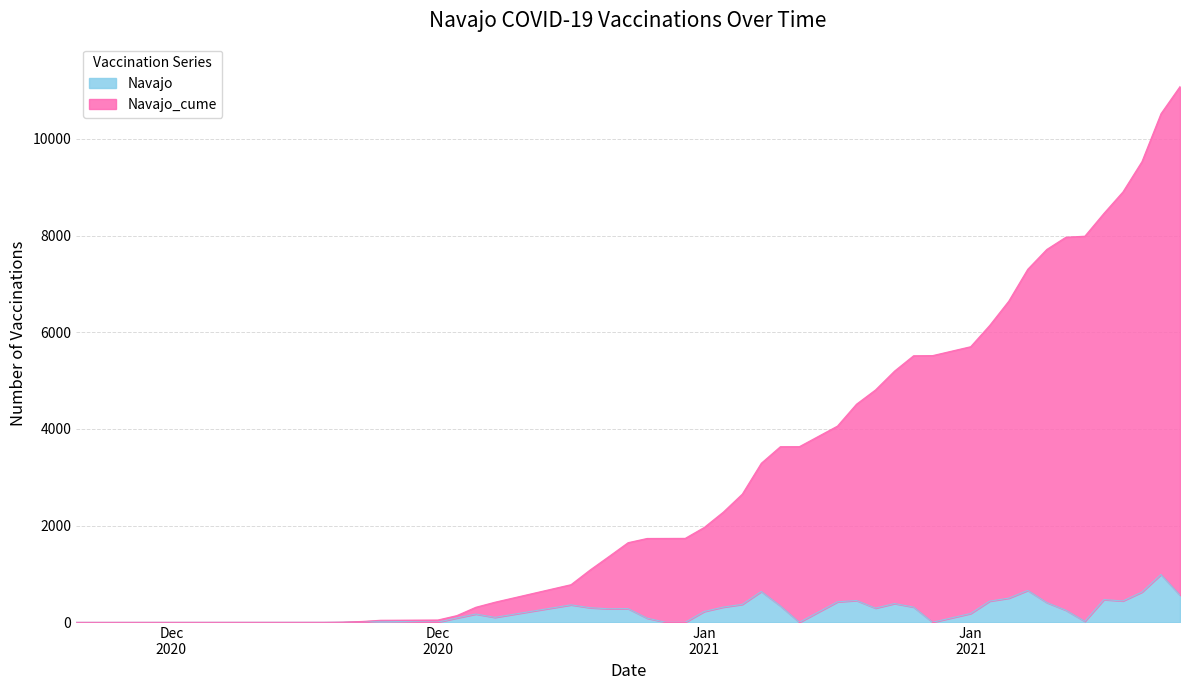

At which category does Navajo reach its first local valley?

Dec 2020